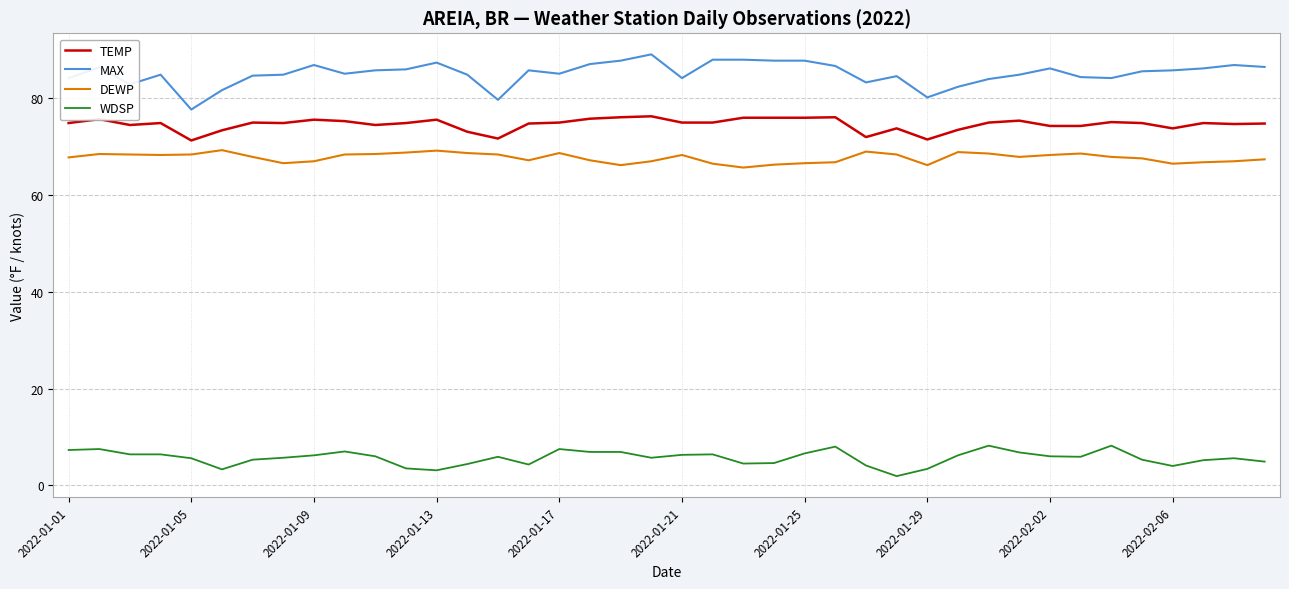

What are all the series names shown in the legend?

TEMP, MAX, DEWP, WDSP